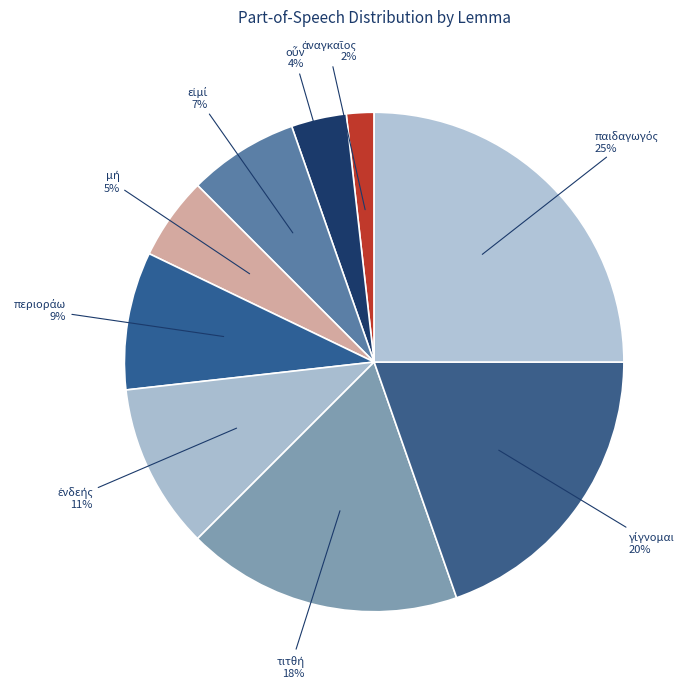

Does any single category account for the majority?

No